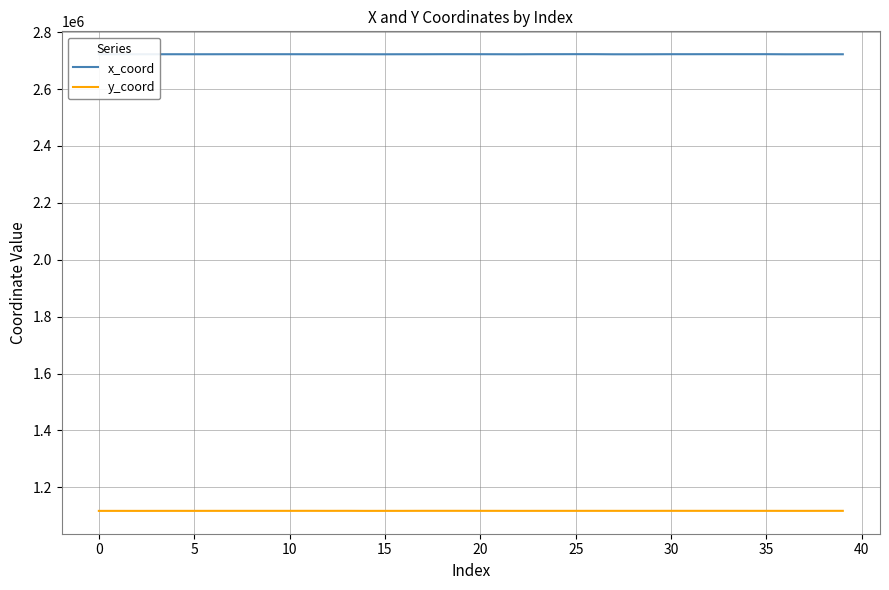

Which series has the largest total across all categories?

x_coord